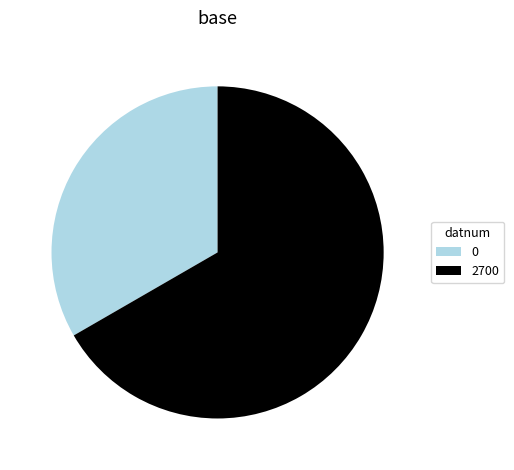

True or false: 0 accounts for 33% of the total.

True